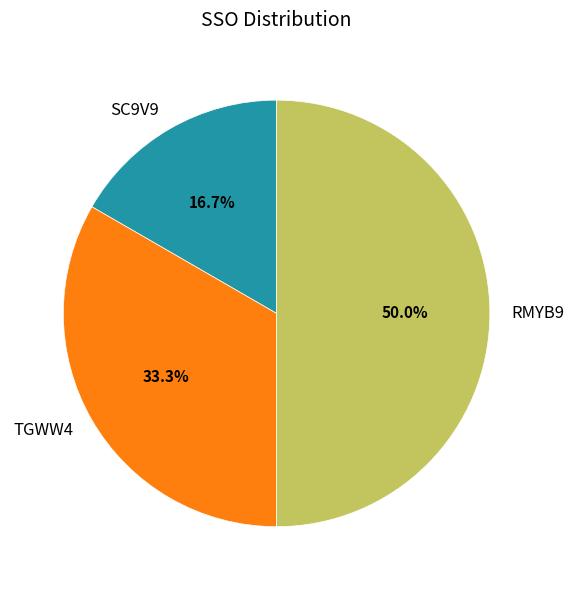

Rank the categories by value from lowest to highest.

SC9V9, TGWW4, RMYB9